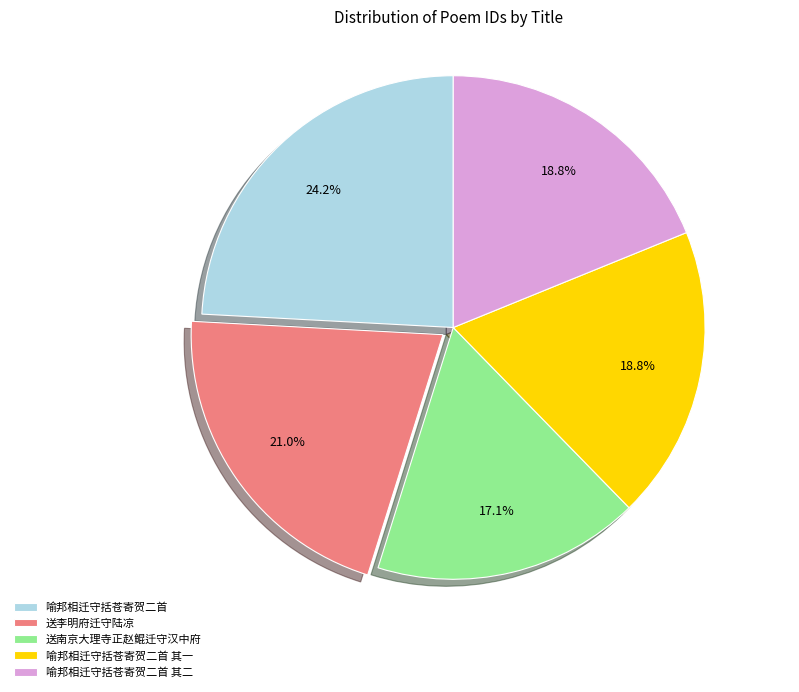

To the nearest percent, what is the difference between the largest and smallest slice percentages?

7%